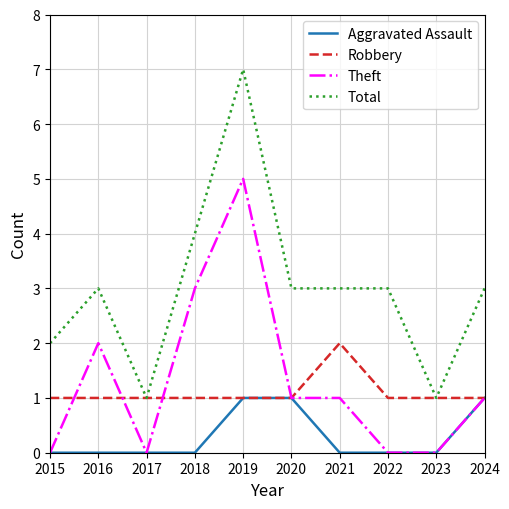

List the series in order of their peak value, lowest first.

Aggravated Assault, Robbery, Theft, Total